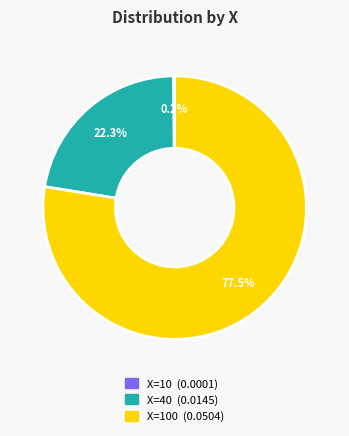

Is there any slice that represents more than half of the pie?

Yes